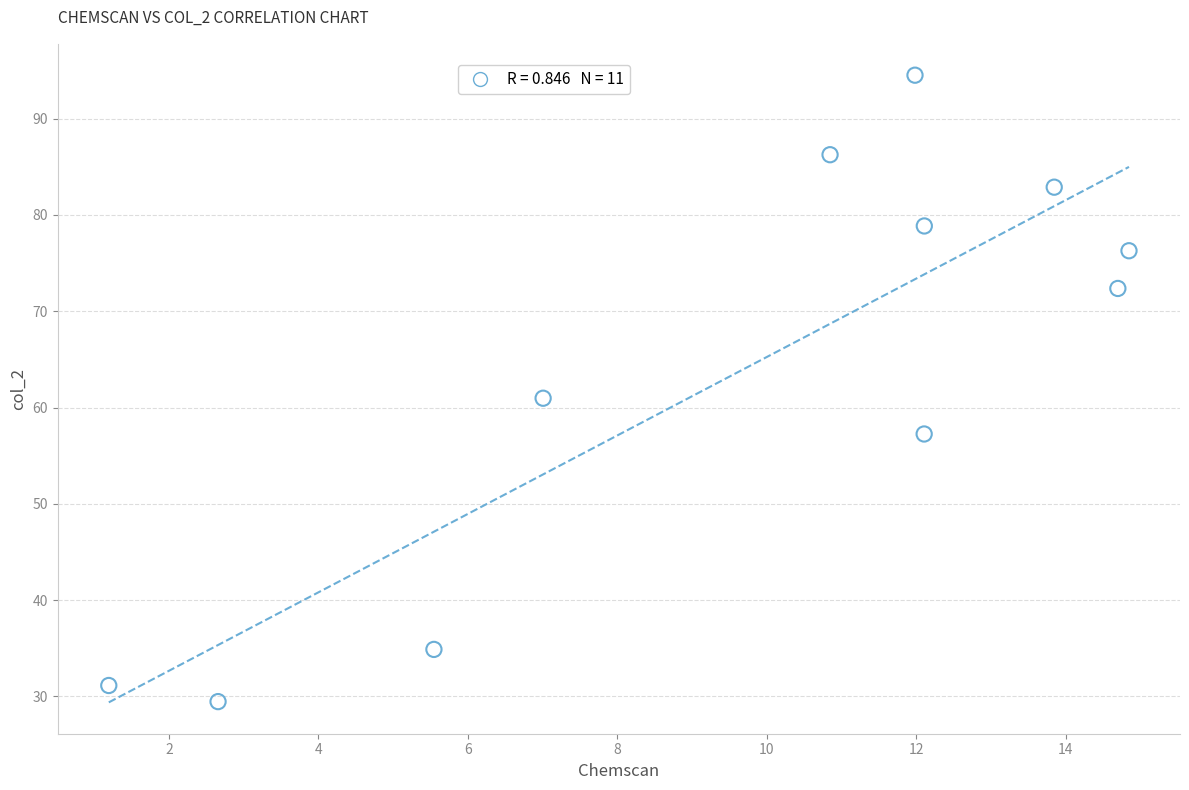

What is the range of Y values (max minus min)?

65.1